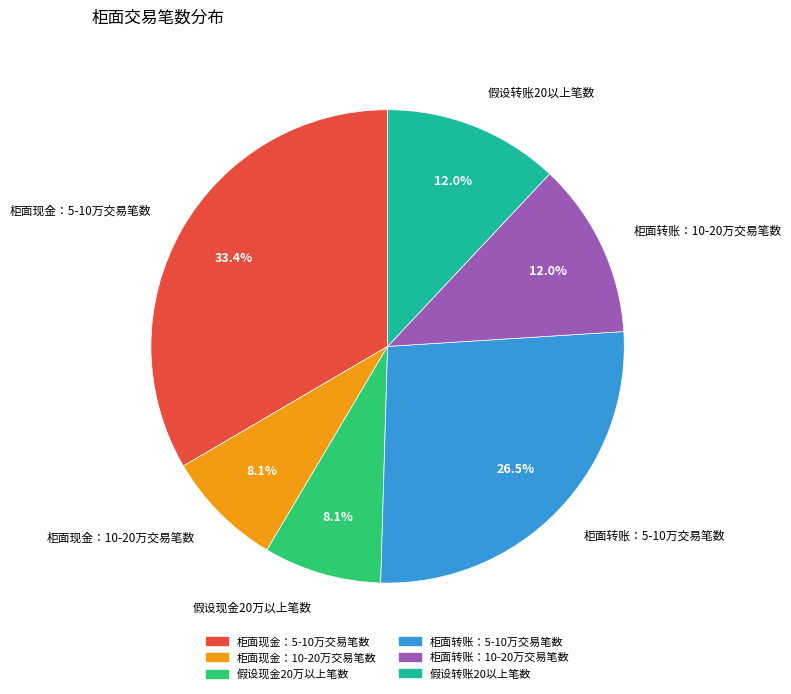

To the nearest percent, what is the average slice percentage?

17%